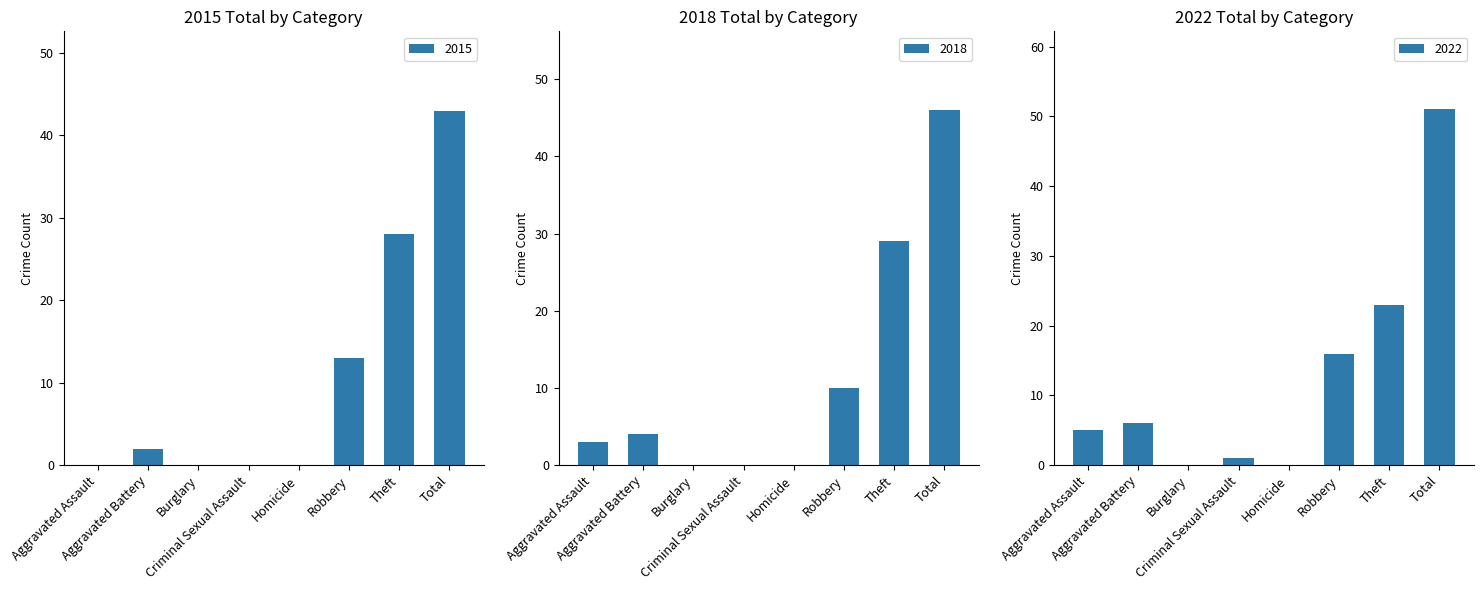

What is the label of the 7th bar from the right?

Aggravated Battery